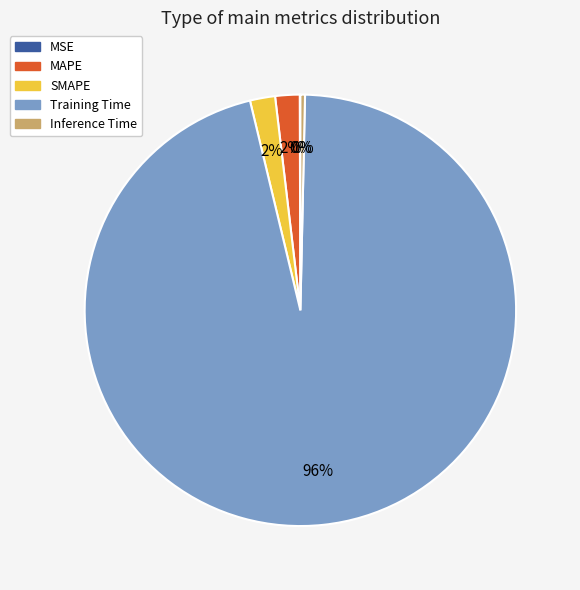

To the nearest percent, what is the difference between the largest and smallest slice percentages?

96%